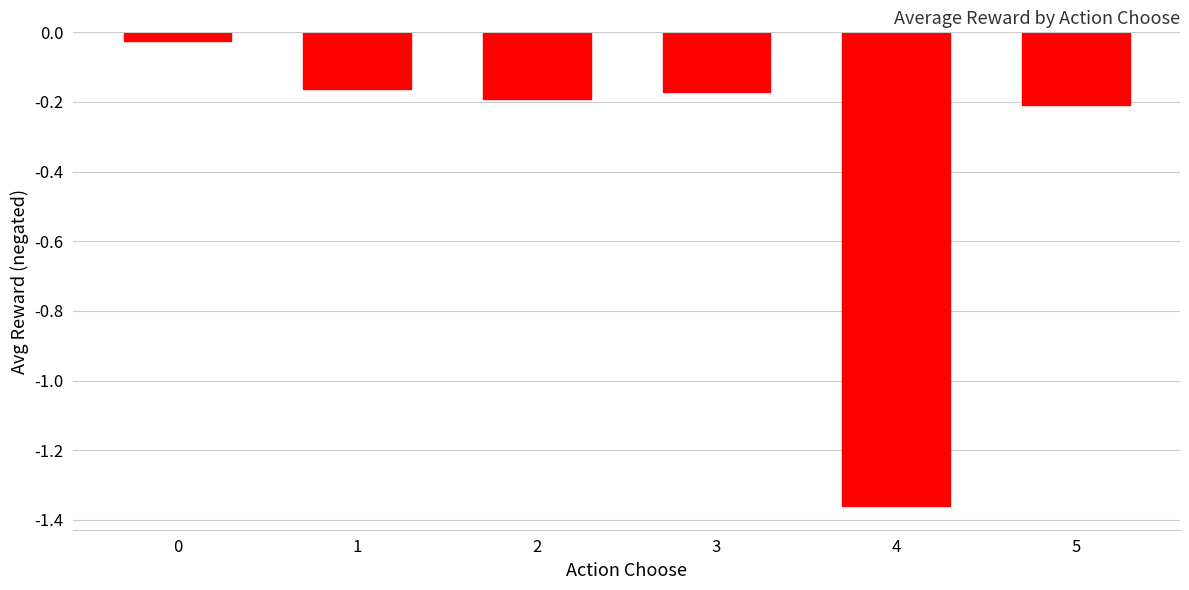

What is the sum of the values at 4 and 2?

-1.6